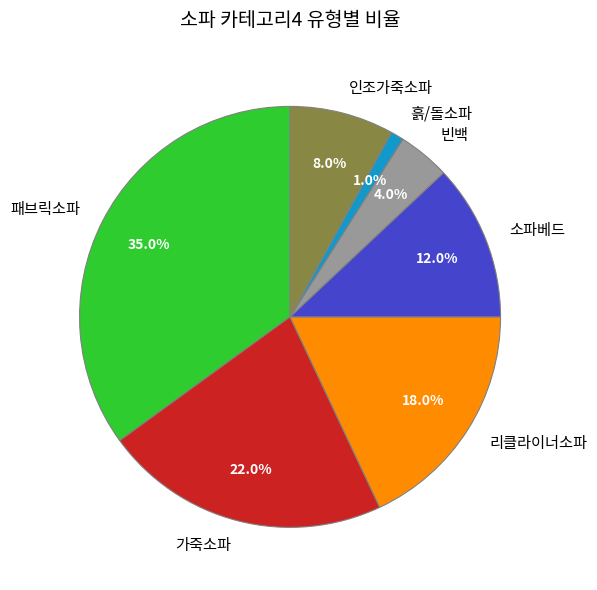

To the nearest percent, what percentage of the pie is 소파베드?

12%